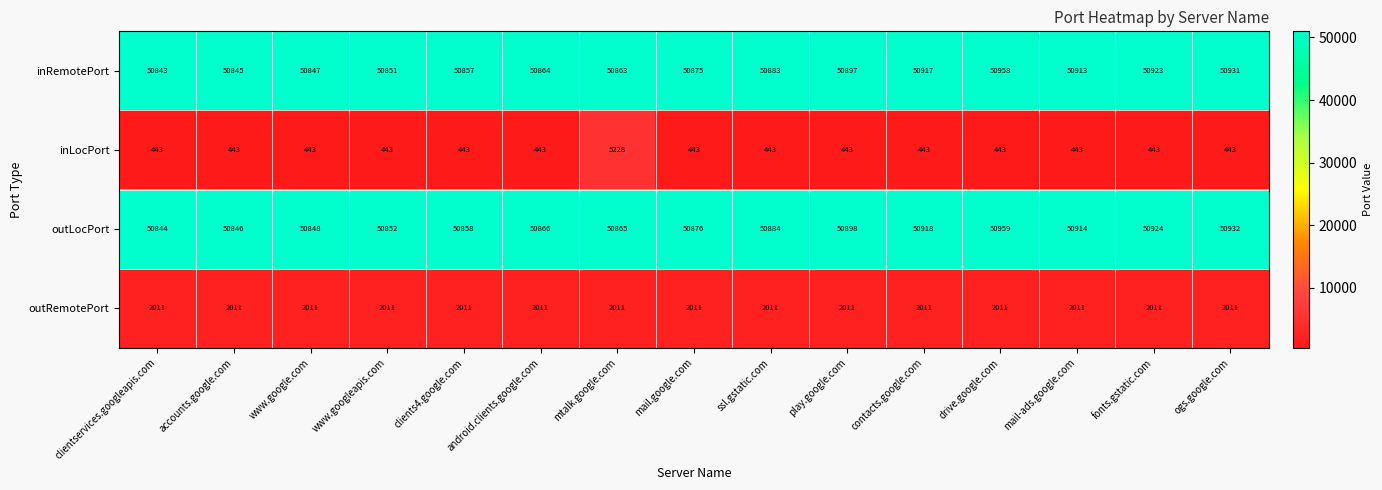

At how many categories does at least one series exceed 21190?

15